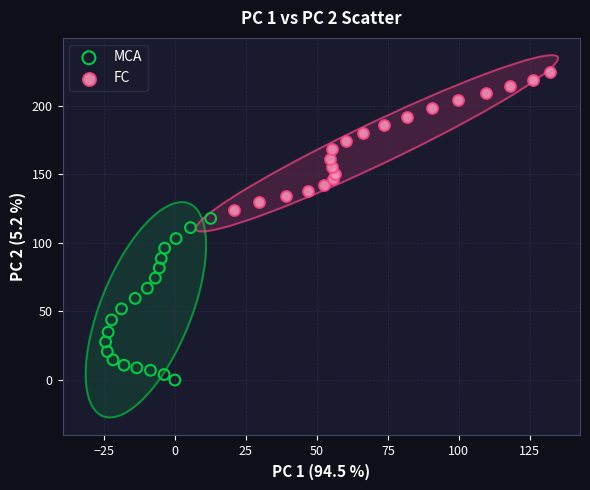

Which series has the largest Y range (max minus min)?

MCA